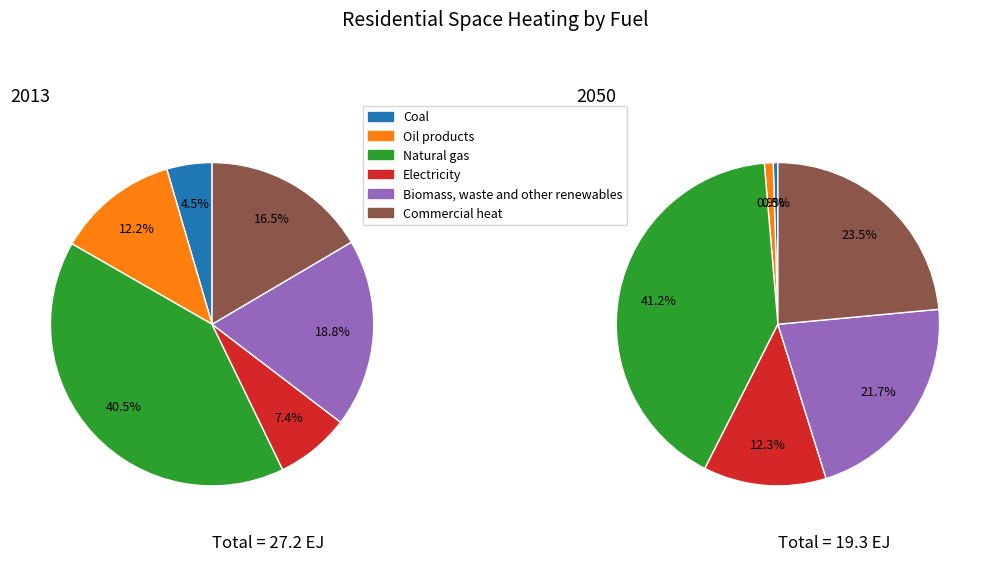

Which slice is the smallest?

Coal